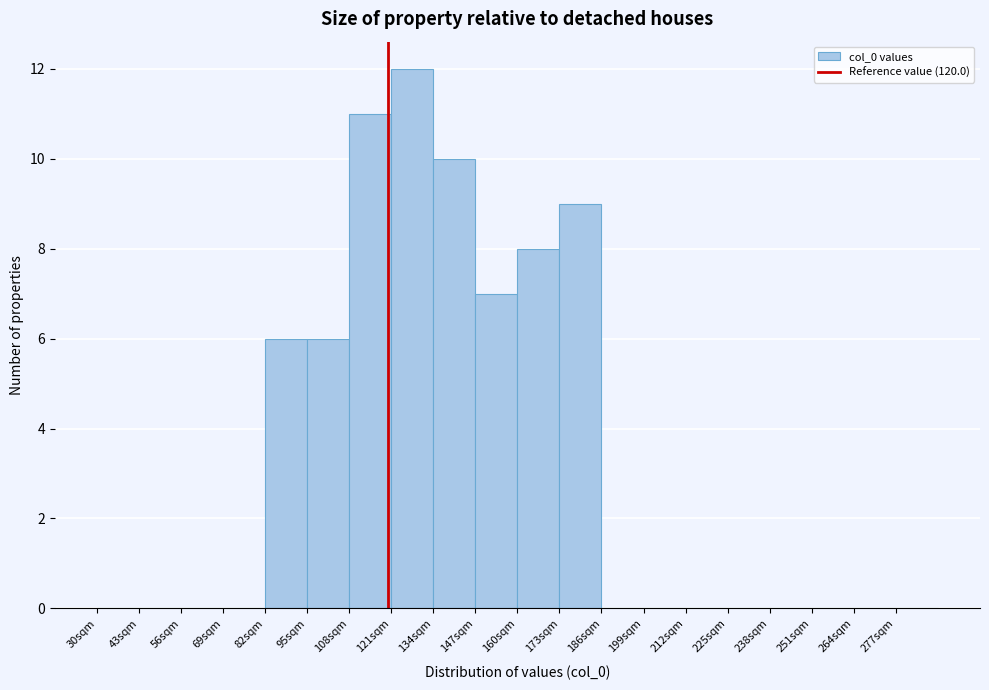

Over which range of the x-axis is the bar tallest?

121 to 134